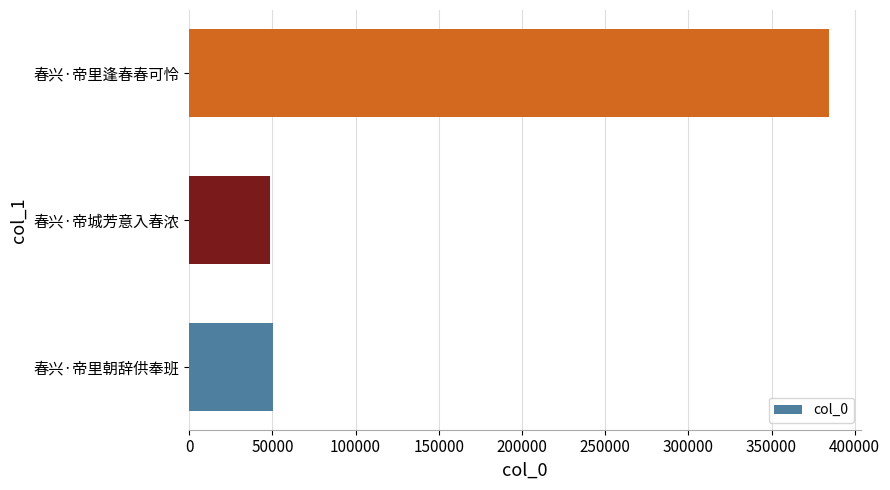

What is the ratio of the value at 春兴·帝里逢春春可怜 to the value at 春兴·帝城芳意入春浓?

7.9